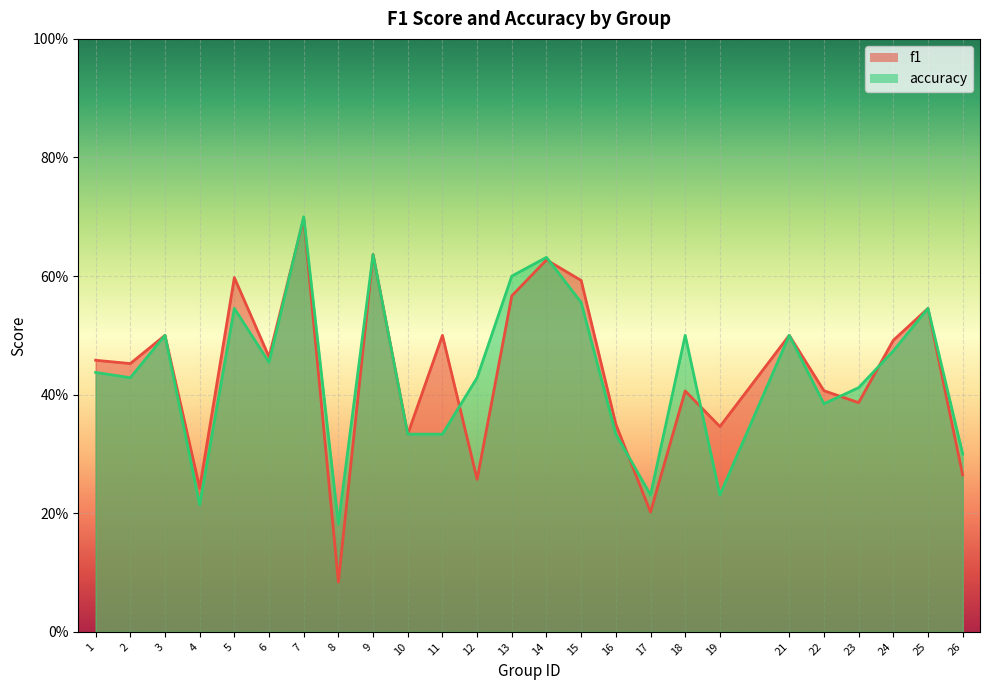

Count the f1 values in the range 0 to 1.

25